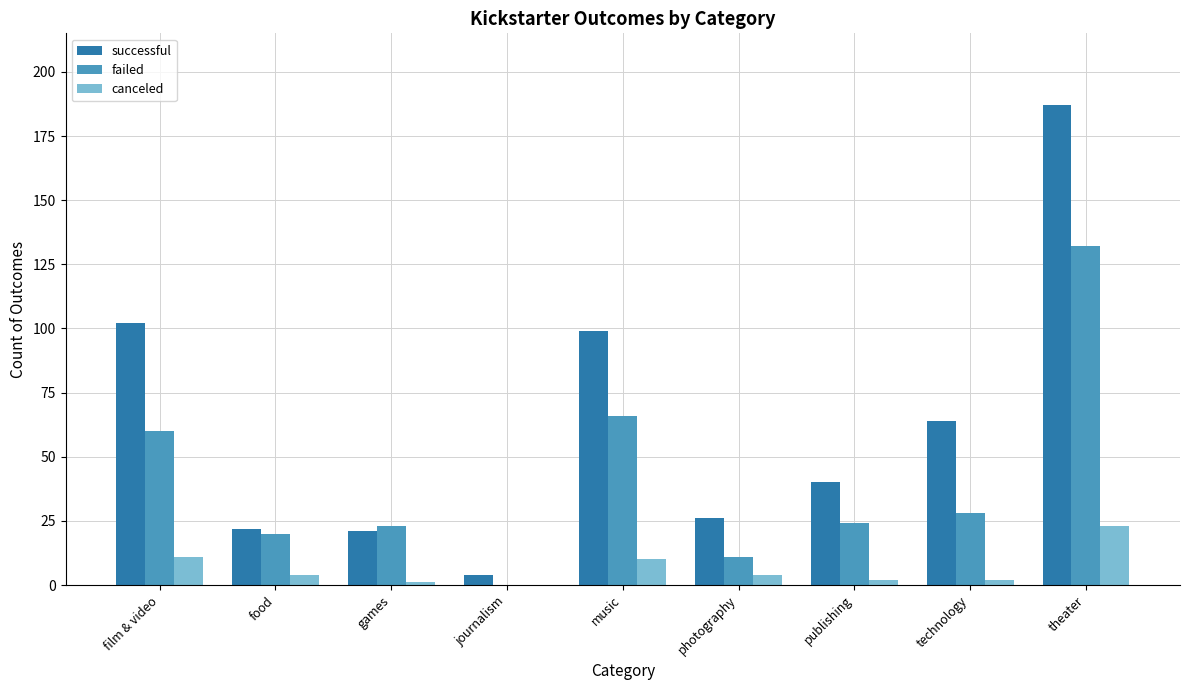

What is the sum of all canceled values?

57